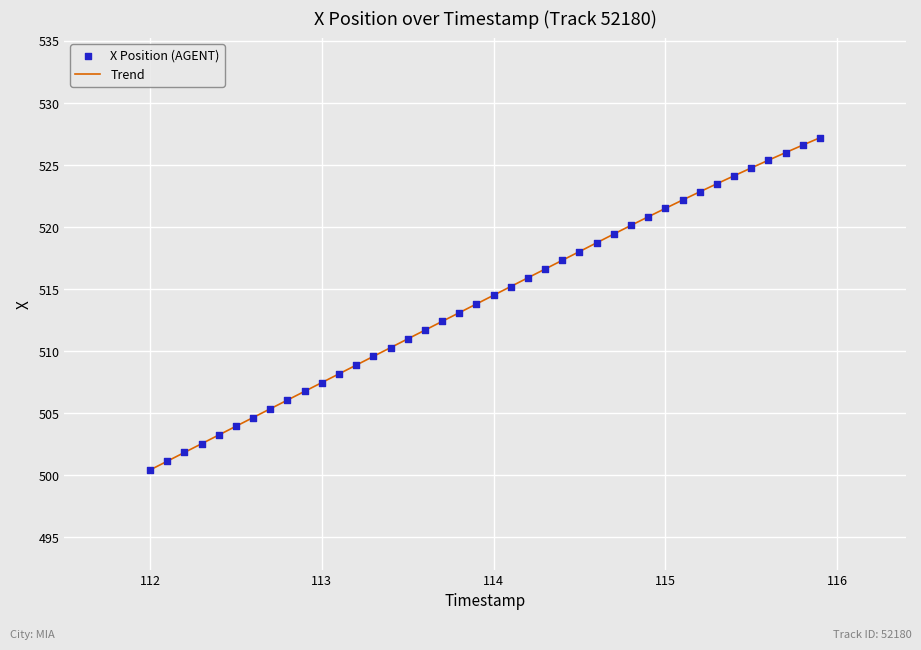

What is the difference between the maximum and minimum values?

26.8